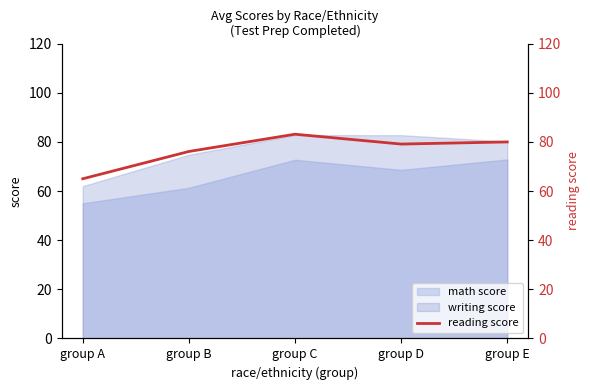

Read the writing score value at group A.

62.0